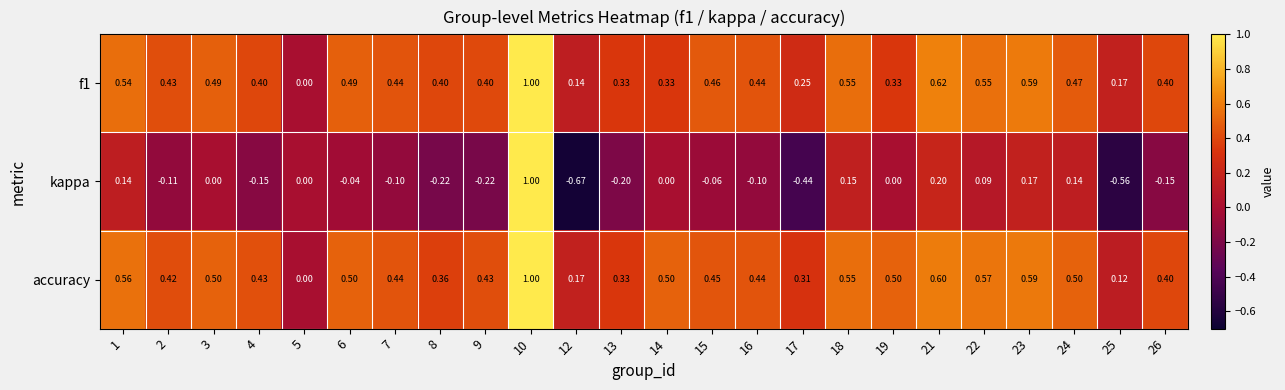

Between 1 and 7, which series saw the biggest shift?

kappa